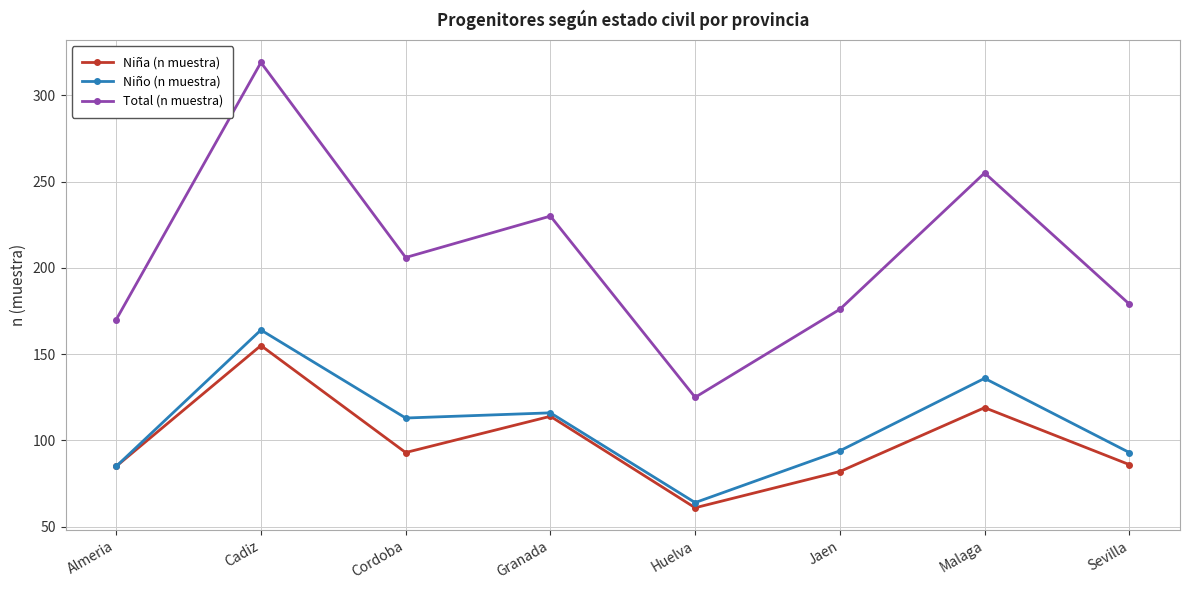

What is the label of the 5th point from the right?

Granada